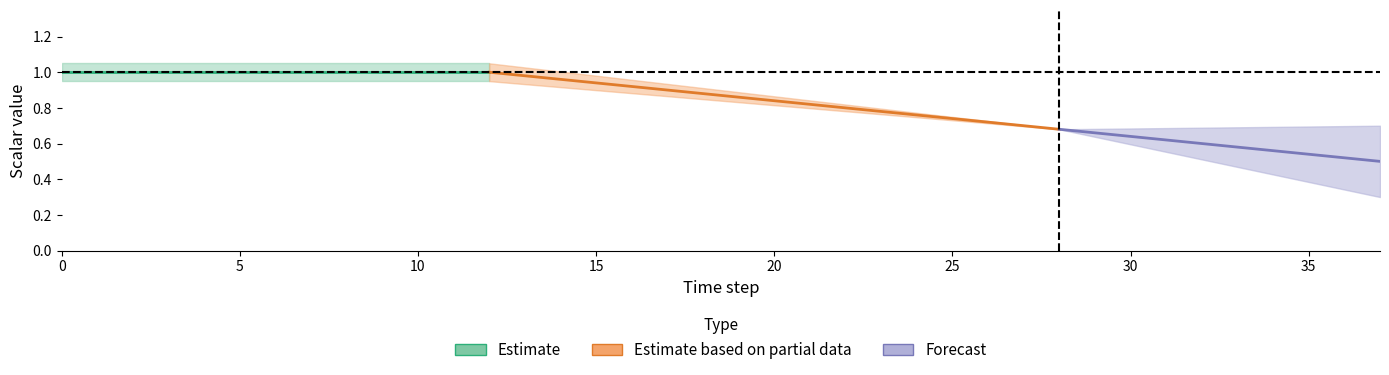

Is this an area chart (filled region under the line)?

No